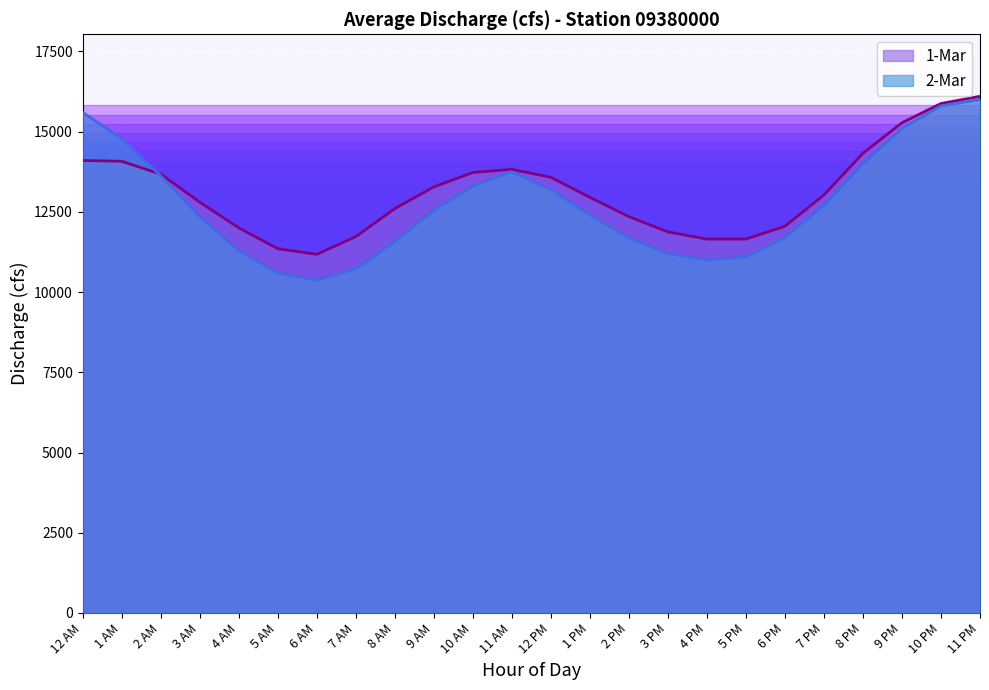

In 1-Mar, how many points are higher than both neighbors (excluding endpoints)?

1